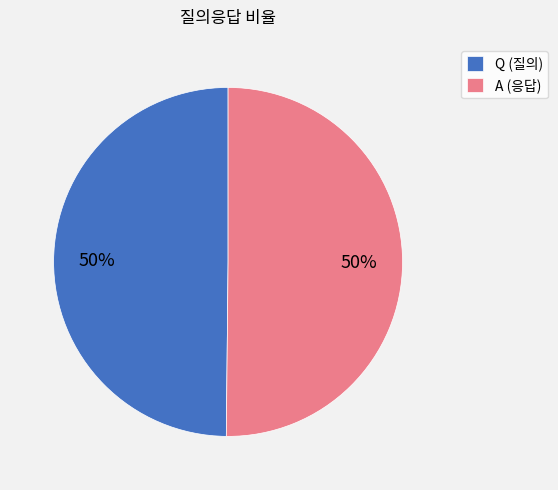

To the nearest percent, what is the average slice percentage?

50%